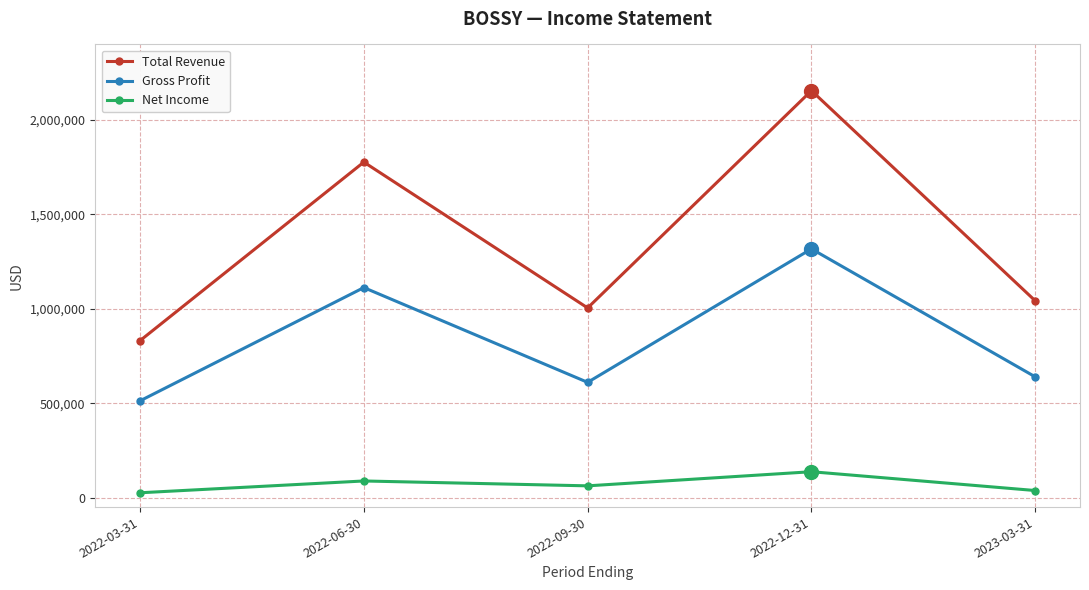

At how many categories does at least one series exceed 1471897?

2